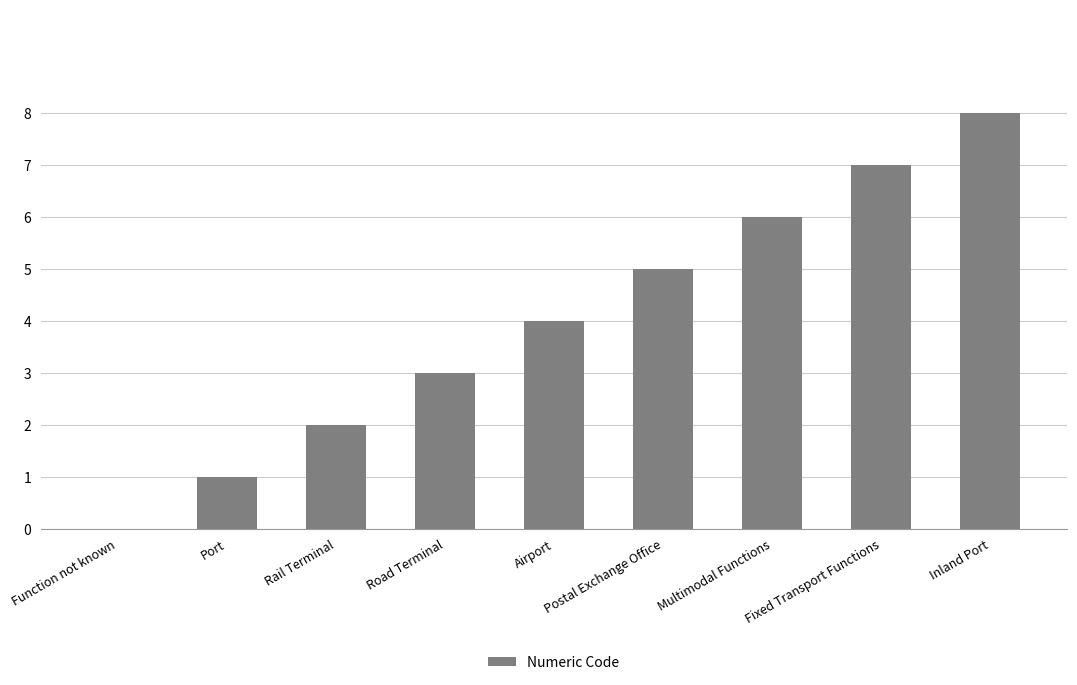

How many series are shown in this chart?

1